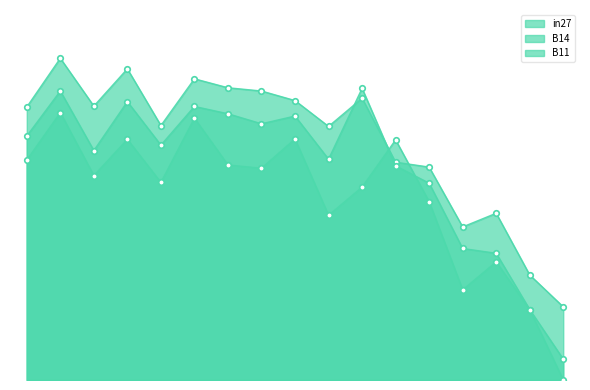

How many lines are shown in the chart?

3